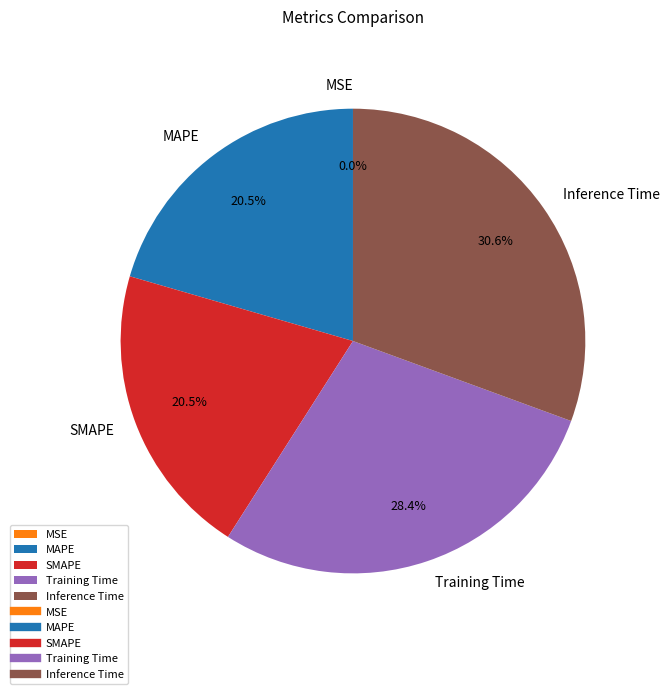

To the nearest percent, what is the average slice percentage?

20%